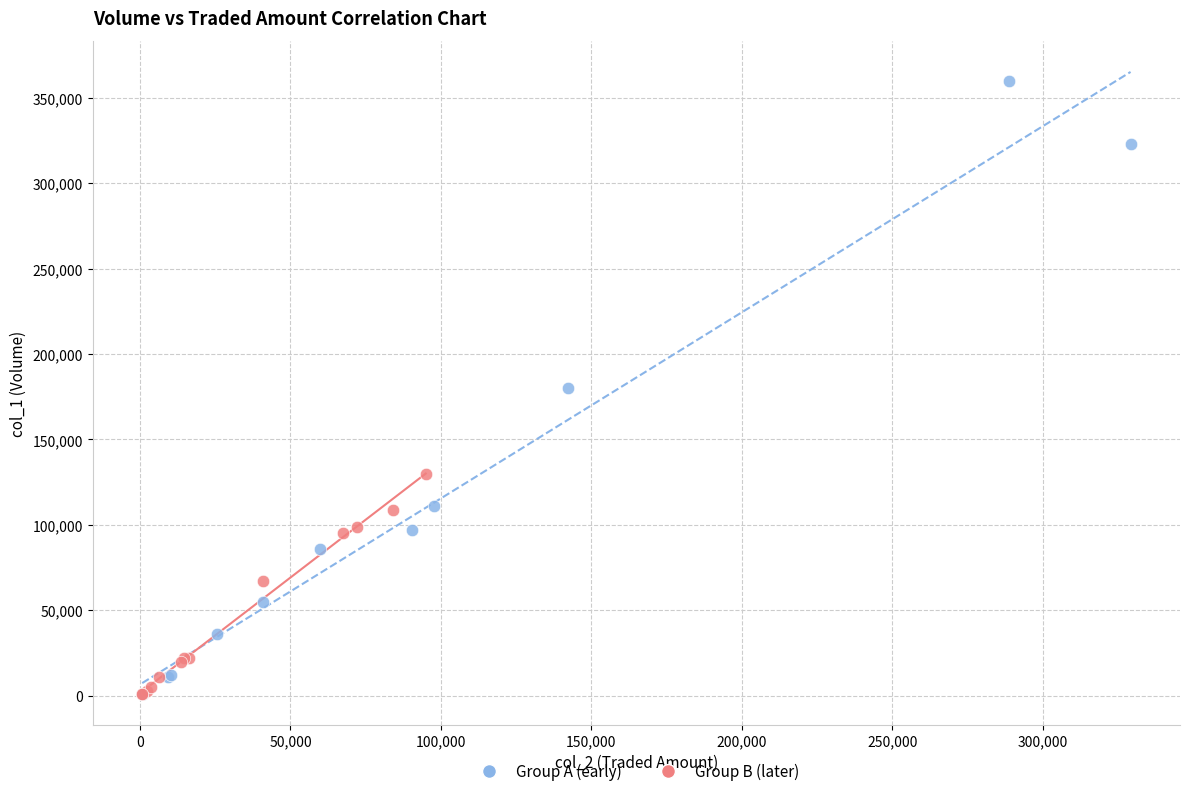

Which series contains the highest Y value?

Group A (early)